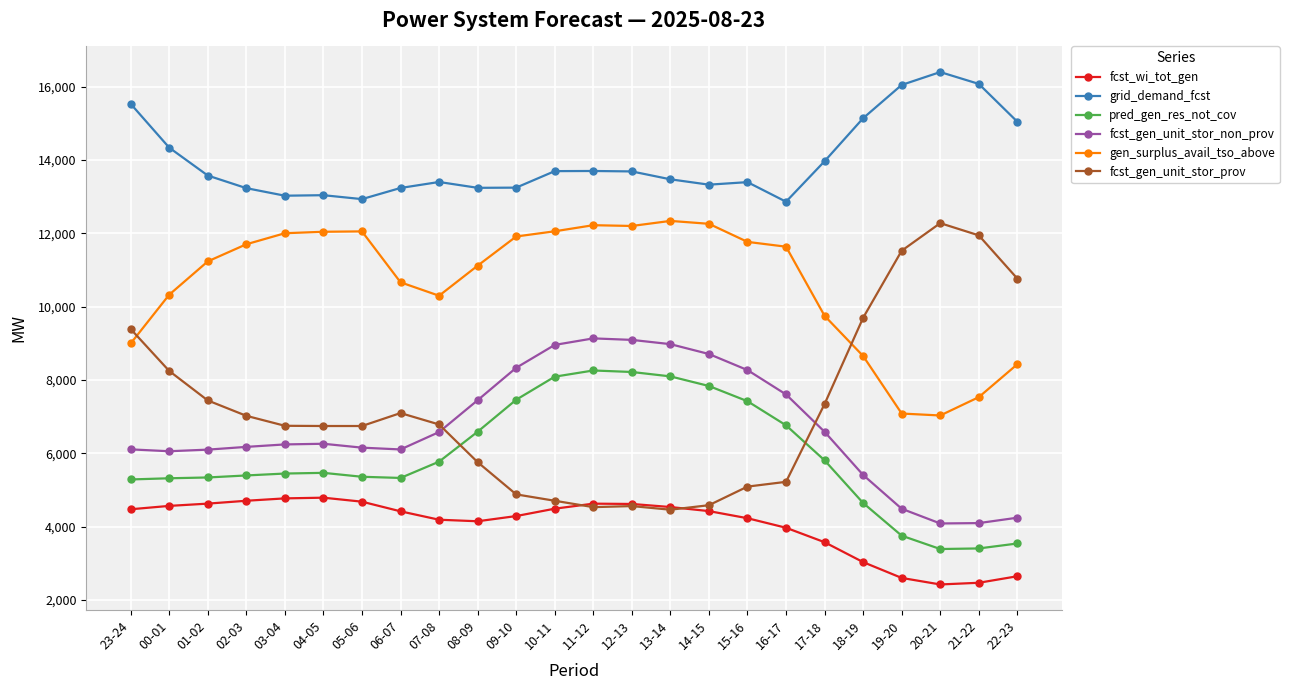

True or false: pred_gen_res_not_cov and gen_surplus_avail_tso_above intersect in this chart.

False